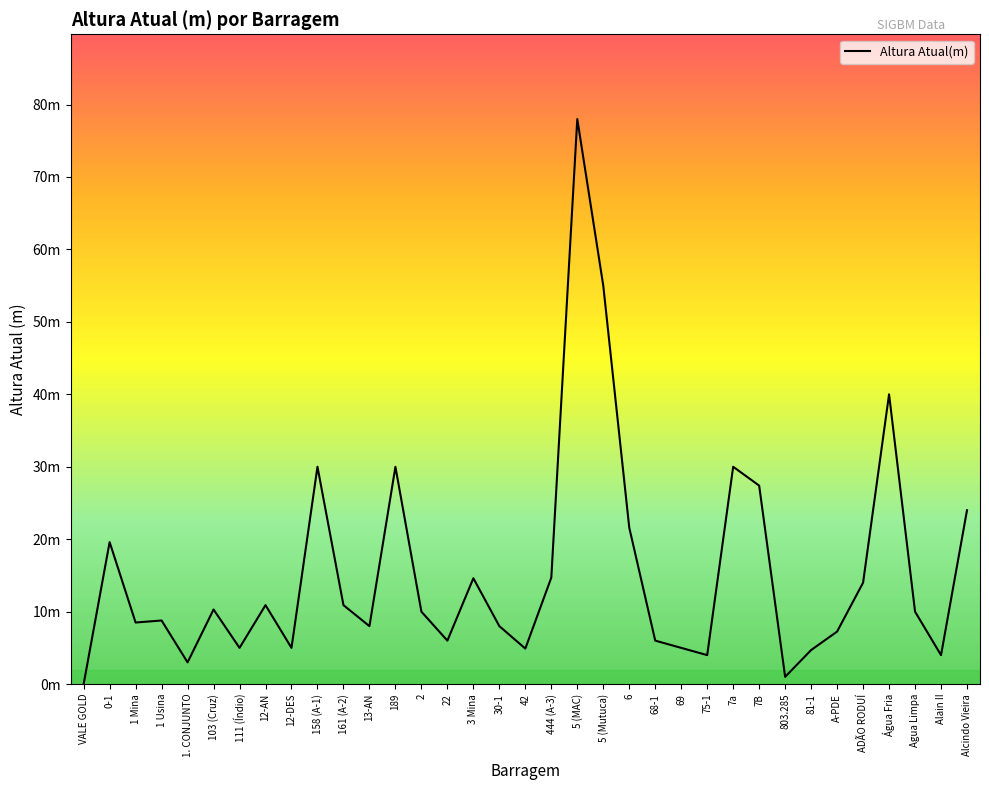

At which label does the data first exceed 10?

0-1